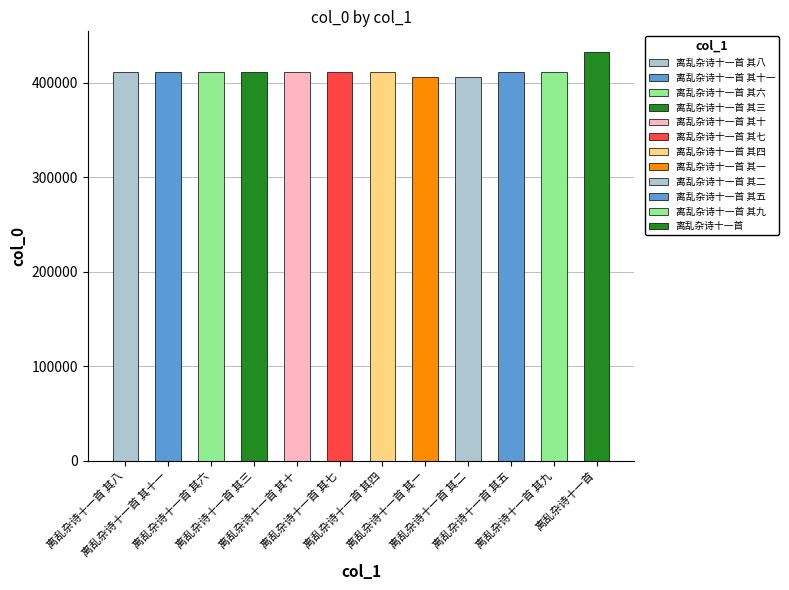

The value at 离乱杂诗十一首 其二 is 260843. True or false?

False